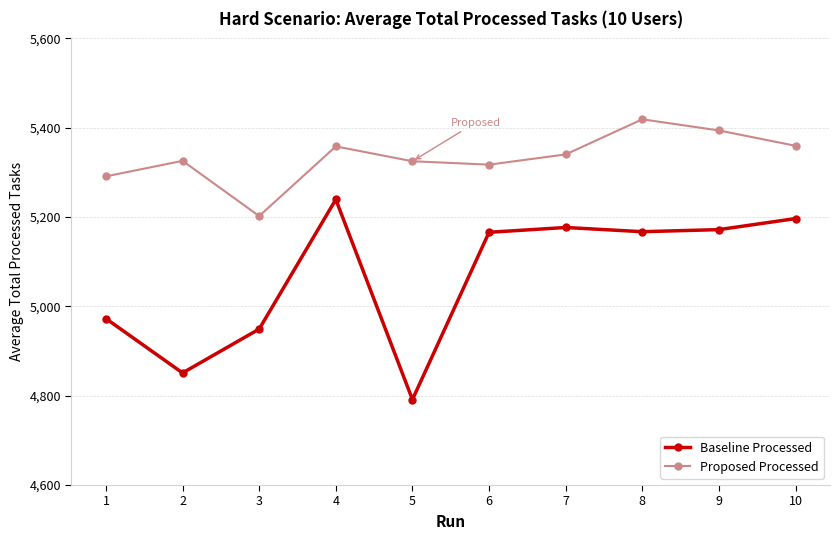

At 1, list the series in order from smallest to largest.

Baseline Processed, Proposed Processed